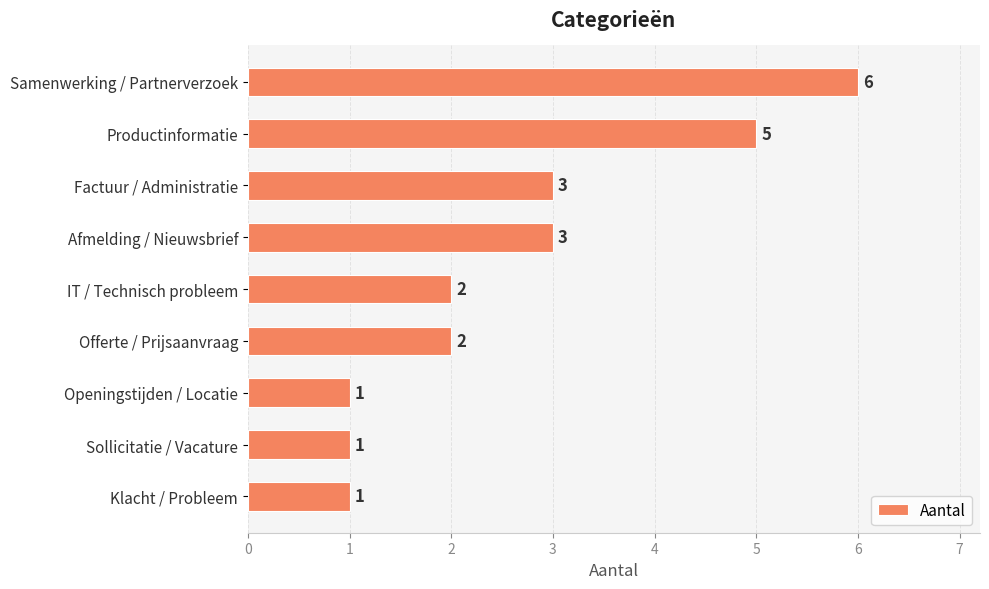

What is the label of the 7th bar from the bottom?

Factuur / Administratie